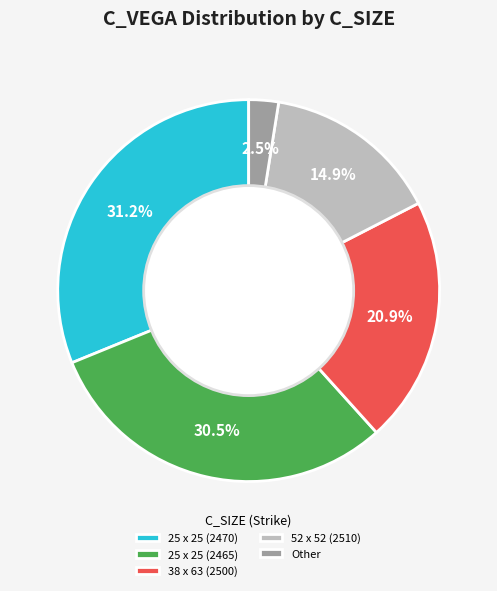

What is the total percentage of Other and 25 x 25 (2465)?

33.0%